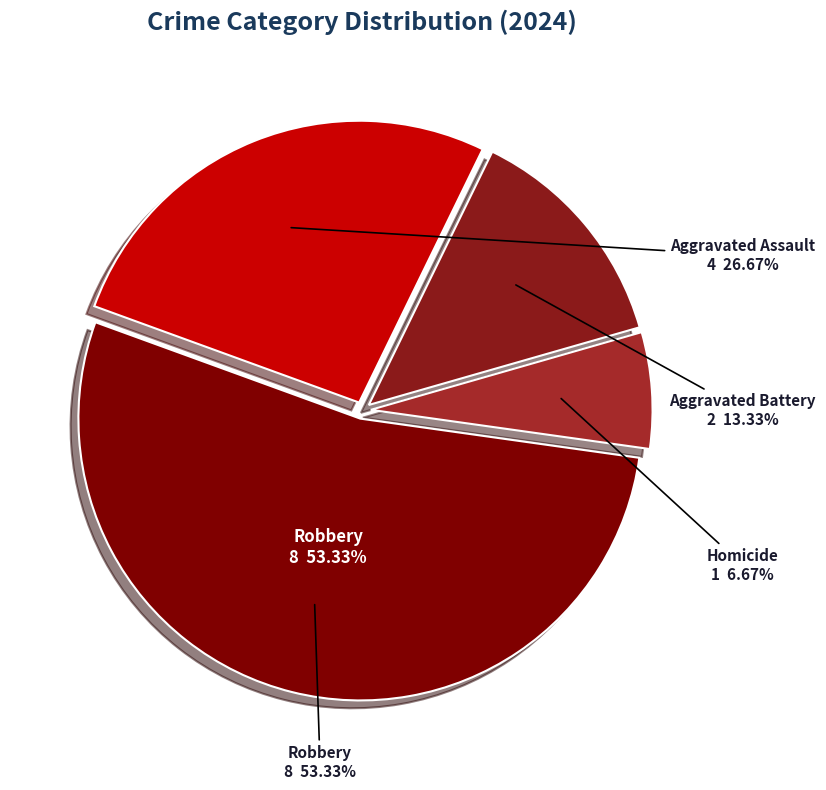

Combined, do Aggravated Assault and Homicide account for over 50%?

No